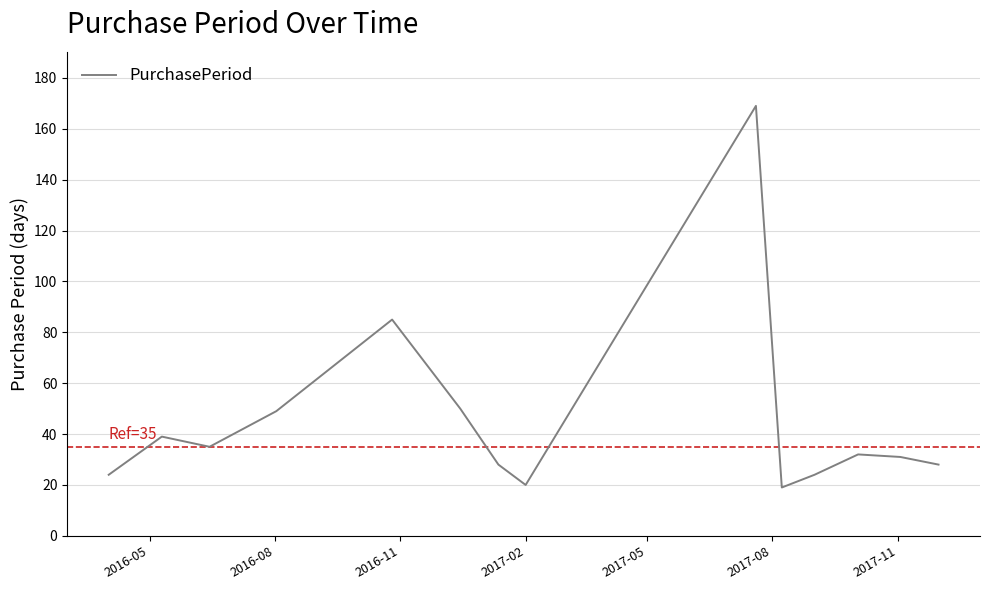

What is the maximum value shown in the chart?

169